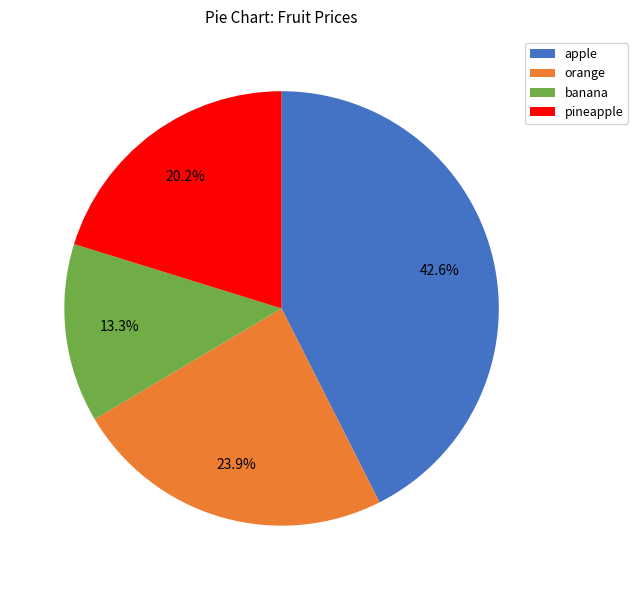

Is it true that apple is 43% of the pie?

True